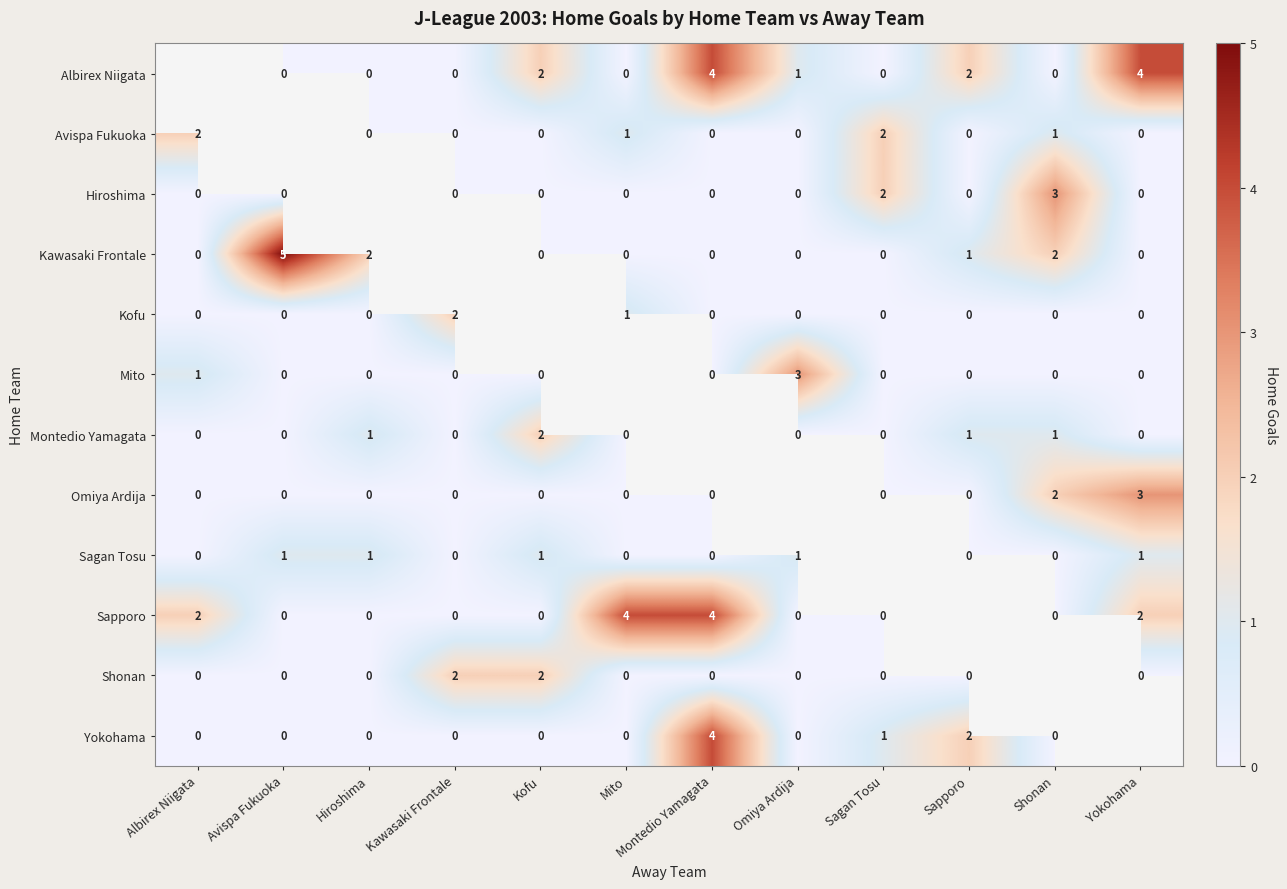

At which category does the chart reach its minimum across all series?

Avispa Fukuoka